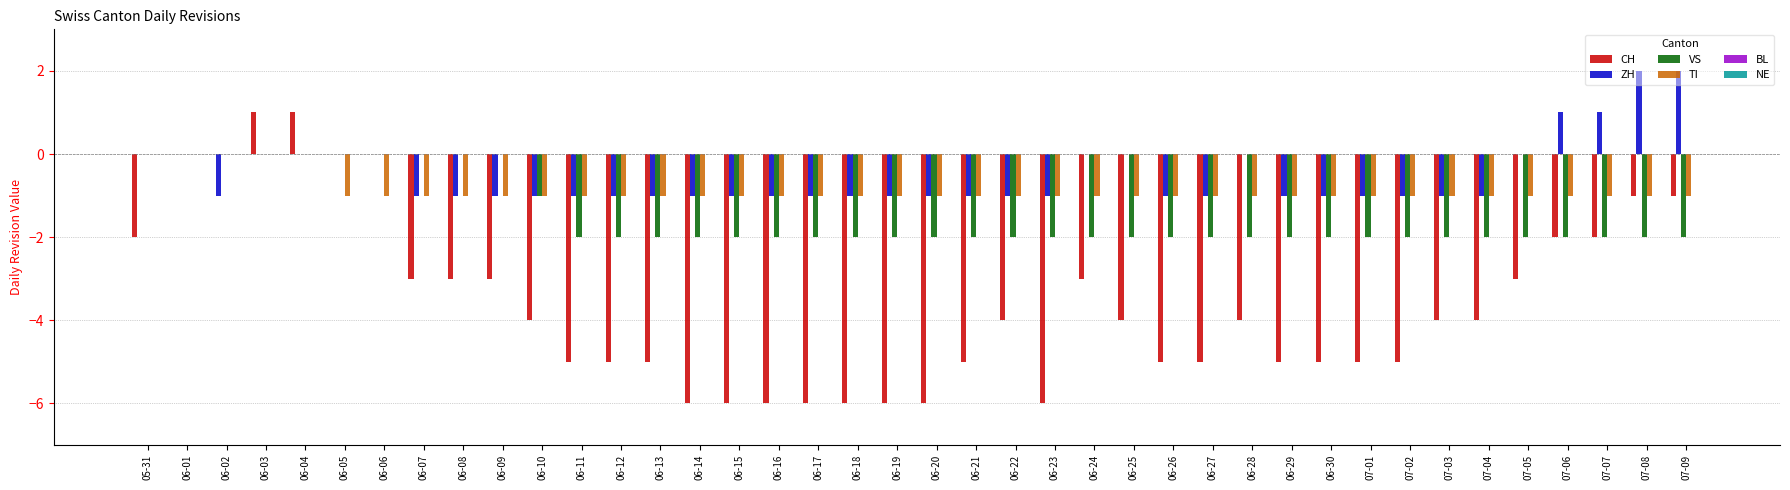

Are the bars horizontal?

No